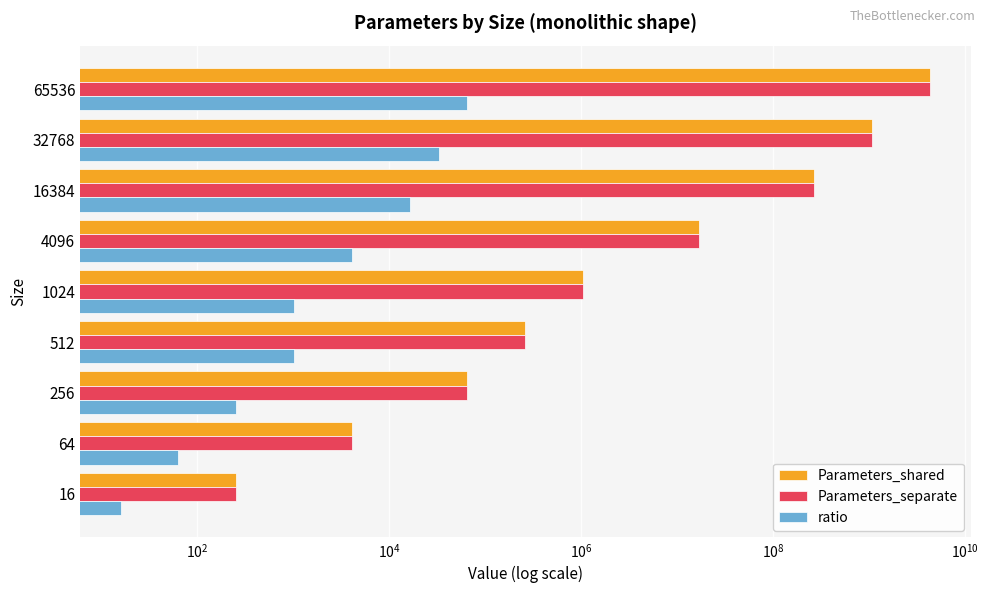

At how many categories does at least one series exceed 3020650056?

1